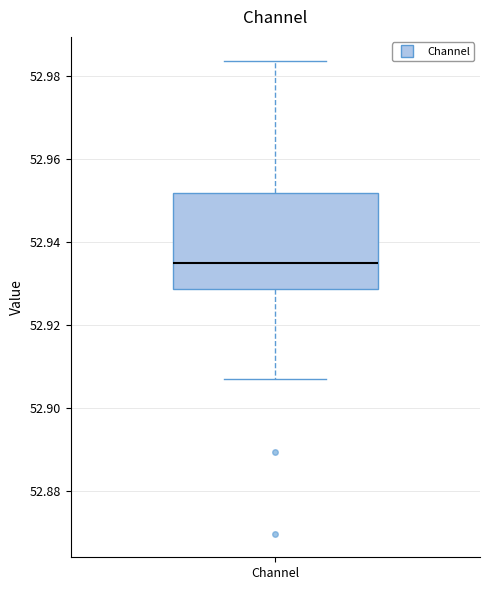

Where is the lower edge of the box for Channel on the y-axis? The values are not printed on the chart, so give them approximately, as read against the axis.

52.928